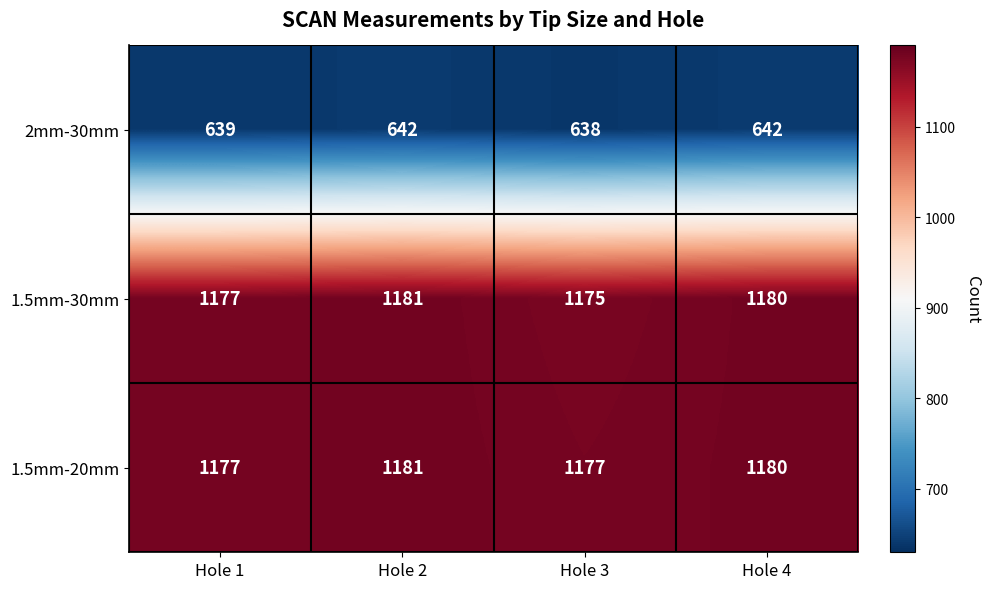

Where does the 1.5mm-30mm series first go above 1180?

Hole 2